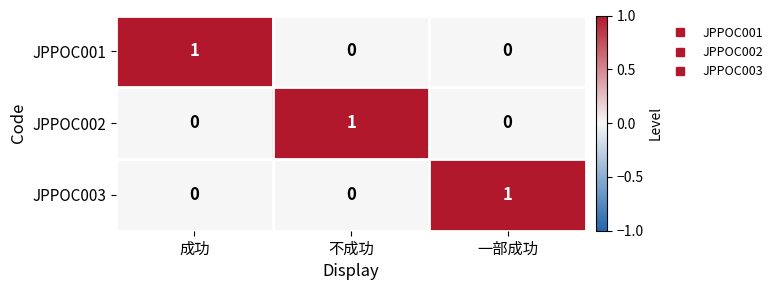

Reading left to right, extract all data points from this chart.

JPPOC001: 成功=1	不成功=0	一部成功=0
JPPOC002: 成功=0	不成功=1	一部成功=0
JPPOC003: 成功=0	不成功=0	一部成功=1